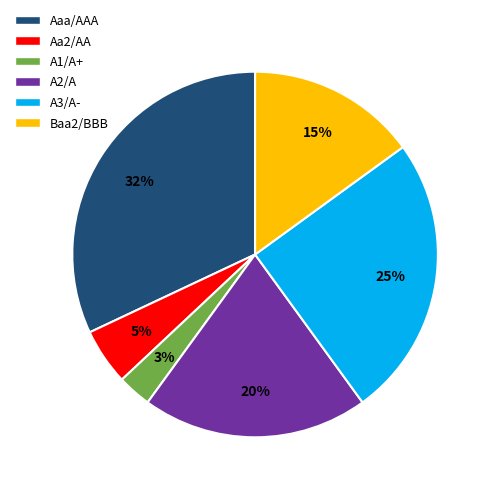

Which slice is the largest?

Aaa/AAA